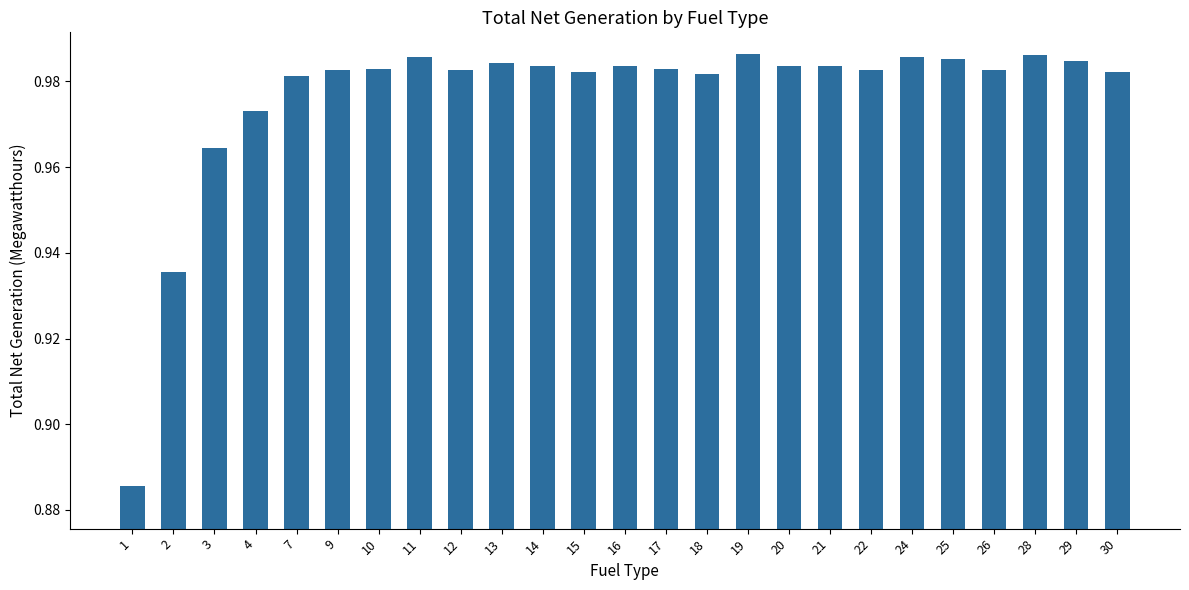

True or false: the data shows 0.2 at 13.

False